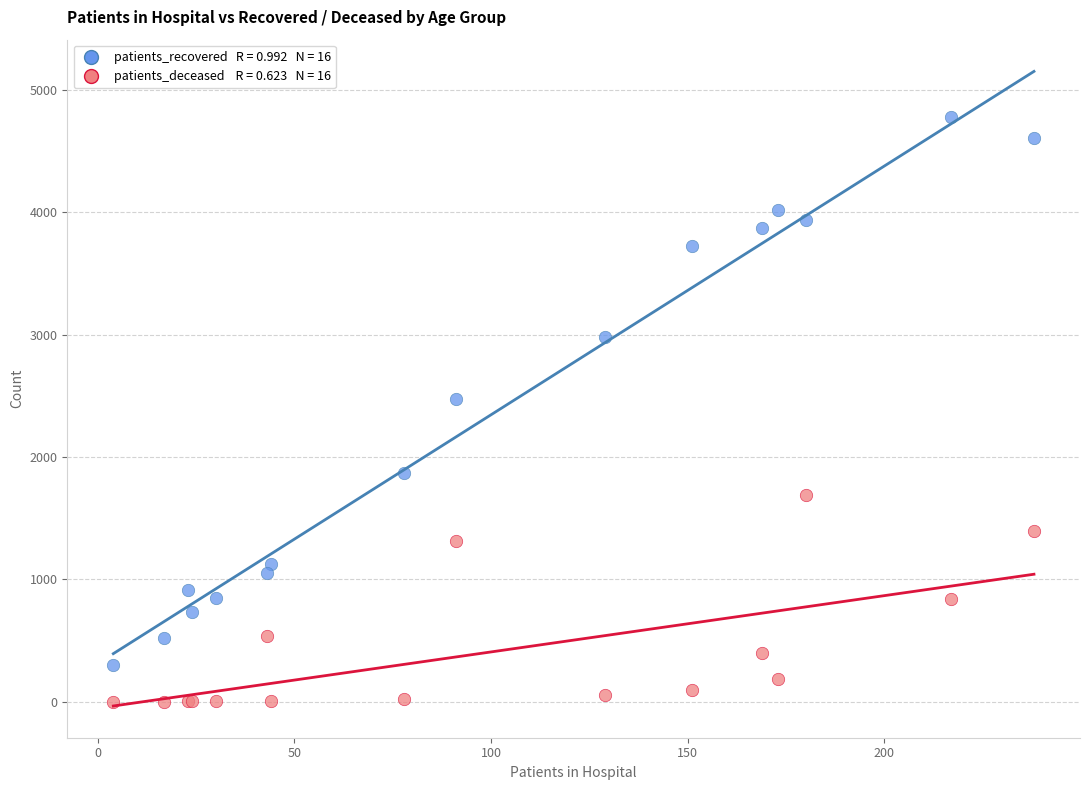

Across all series, what Y value is closest to 2388?

2474